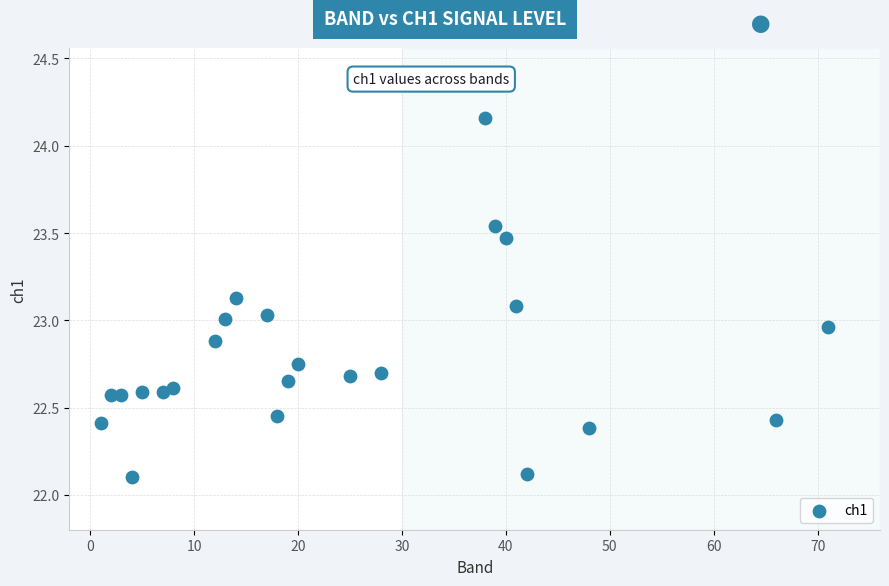

What is the range of X values (max minus min)?

70.0